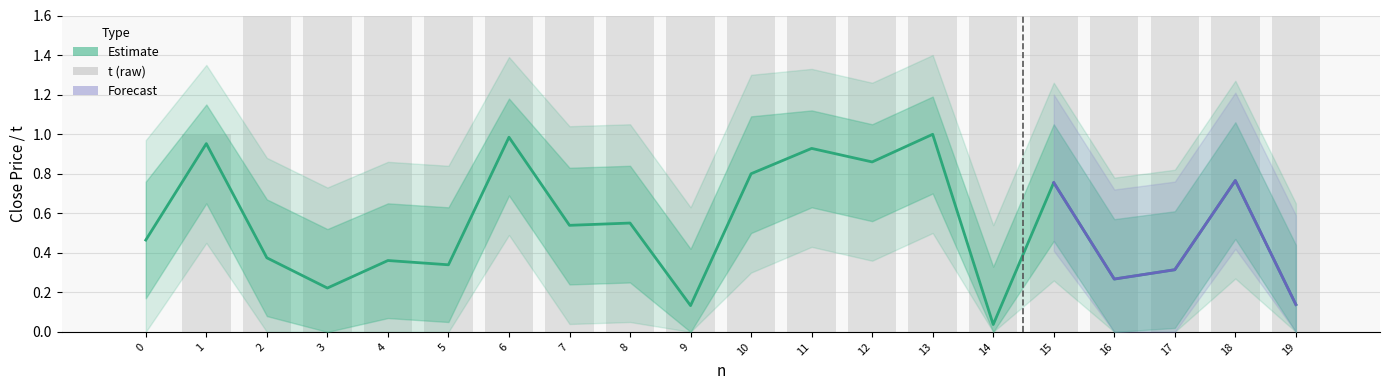

How many bars are there in each group?

2